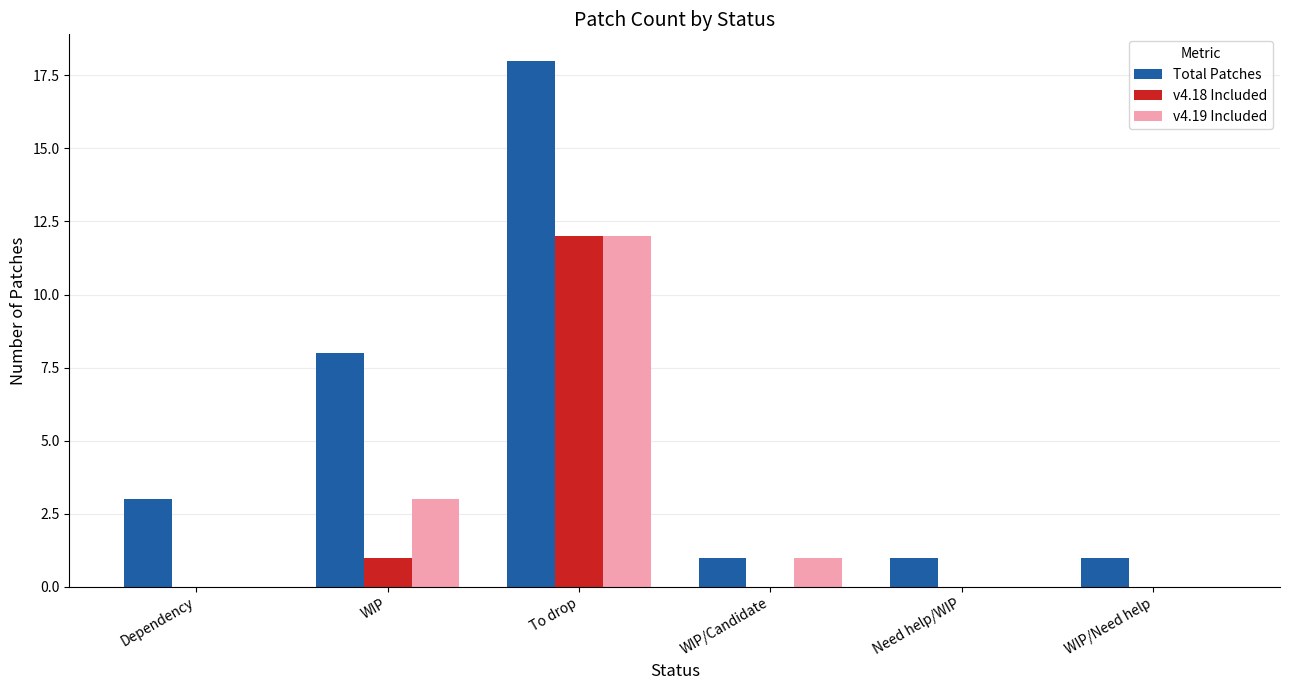

Does the chart contain stacked bars?

No